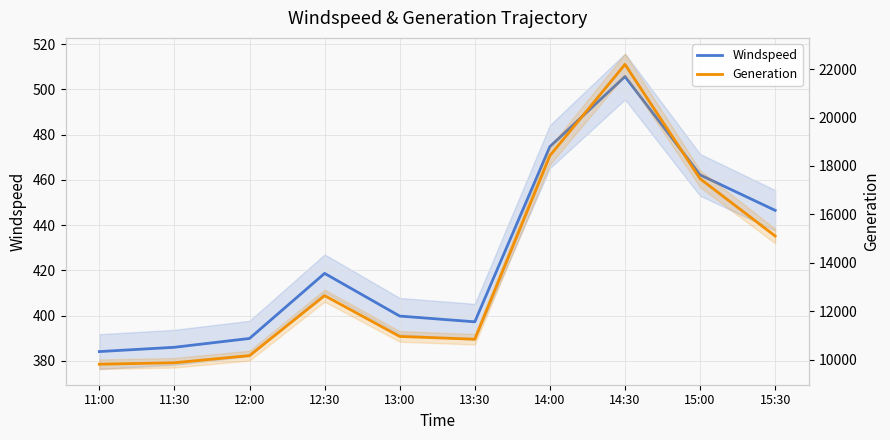

Reading right to left, transcribe all the data shown in this chart.

Windspeed: 15:30=446.5	15:00=462.2	14:30=505.7	14:00=474.7	13:30=397.3	13:00=399.8	12:30=418.7	12:00=389.9	11:30=386.0	11:00=384.1
Generation: 15:30=15108.9	15:00=17472.5	14:30=22191.8	14:00=18426.3	13:30=10848.1	13:00=10963.8	12:30=12648.3	12:00=10172.1	11:30=9877.4	11:00=9817.5